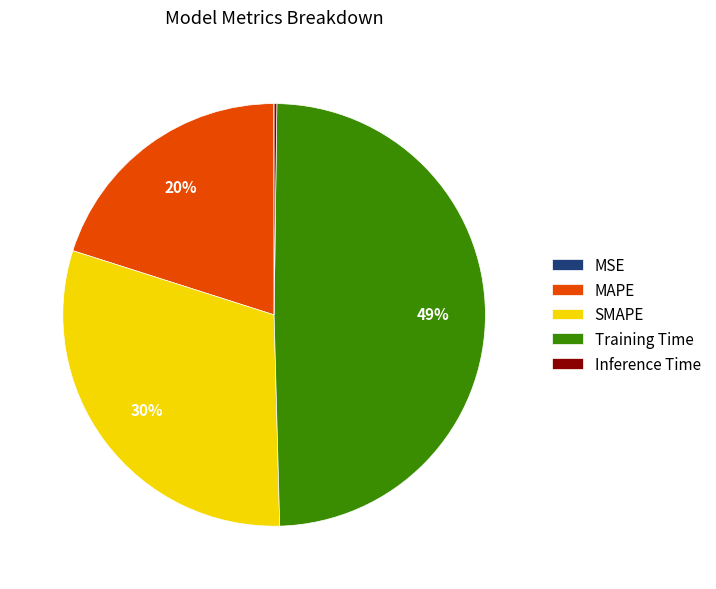

To the nearest percent, what percentage of the pie is SMAPE?

30%